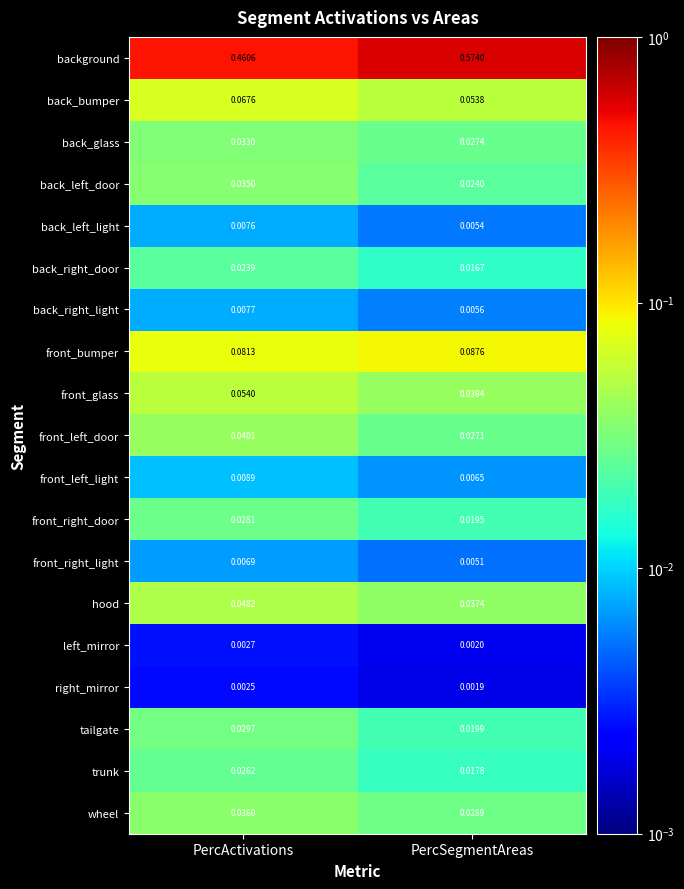

Which label corresponds to the smallest value in the chart?

PercSegmentAreas